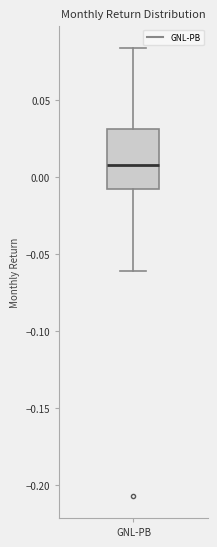

Read this box plot against the y-axis: the position of the median line, the range covered by the box, and the ends of both whiskers. The values are not printed on the chart, so give them approximately, as read against the axis.

median 0.010, box -0.010 to 0.030, whiskers -0.060 to 0.085